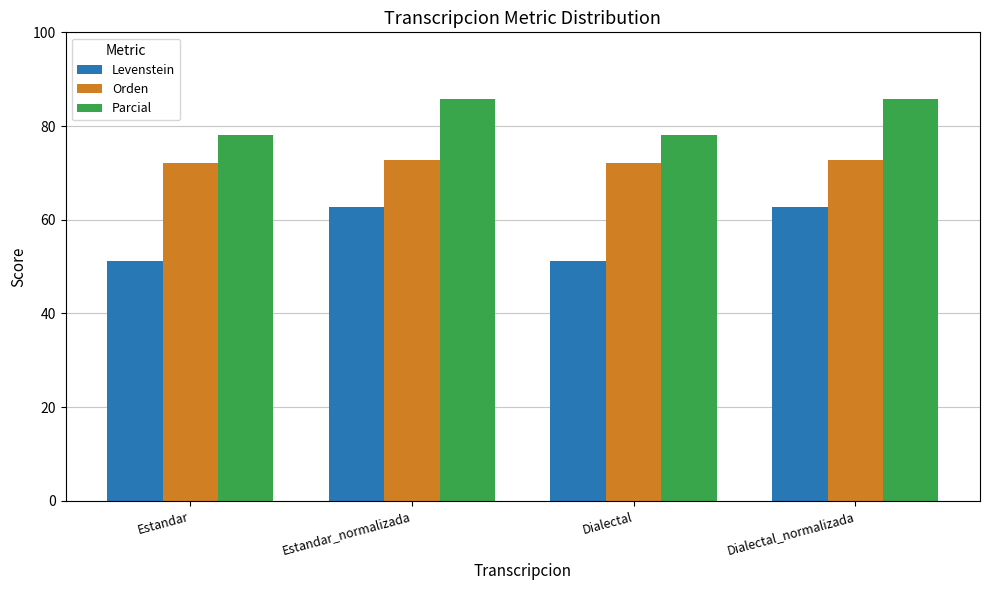

Between Estandar_normalizada and Dialectal, which series saw the biggest shift?

Levenstein